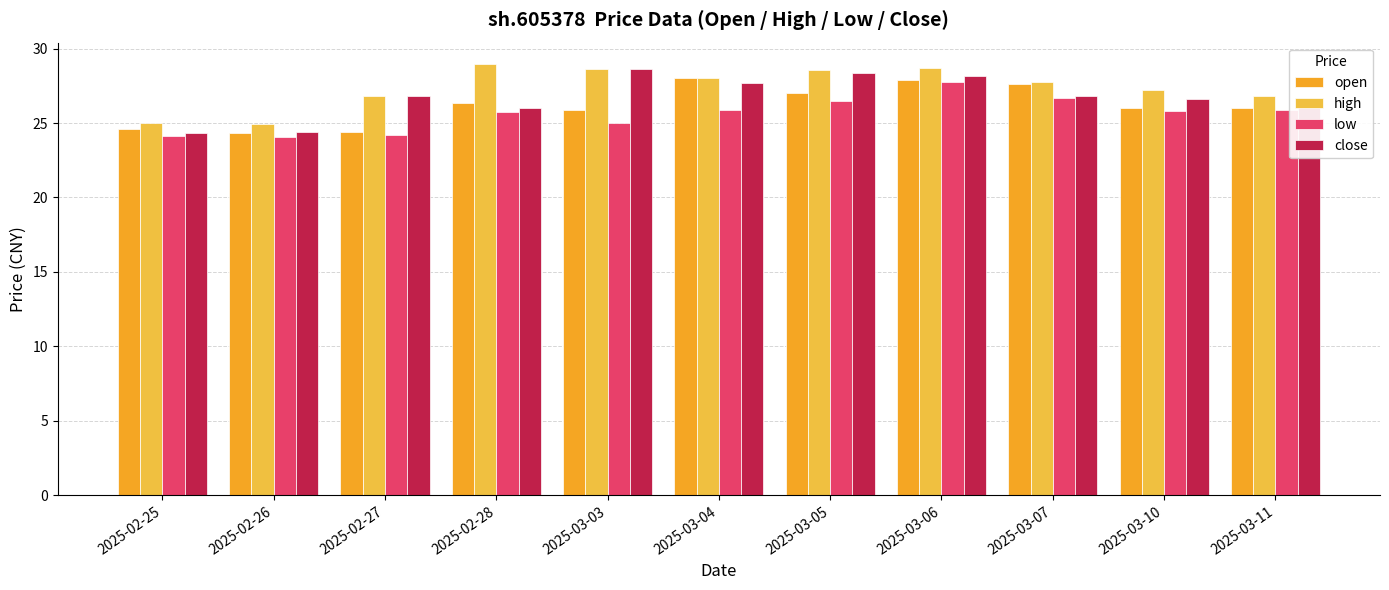

Reading right to left, transcribe all the data shown in this chart.

open: 26.0	26.0	27.6	27.9	27.0	28.0	25.9	26.4	24.4	24.3	24.6
high: 26.8	27.2	27.7	28.7	28.6	28.0	28.6	28.9	26.8	24.9	25.0
low: 25.9	25.8	26.7	27.8	26.5	25.9	25.0	25.7	24.2	24.1	24.1
close: 26.4	26.6	26.8	28.1	28.3	27.7	28.6	26.0	26.8	24.4	24.3